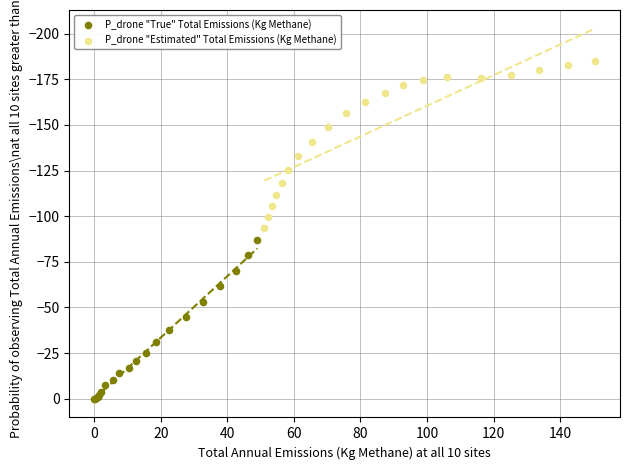

Which series reaches the maximum Y coordinate?

P_drone "True" Total Emissions (Kg Methane)